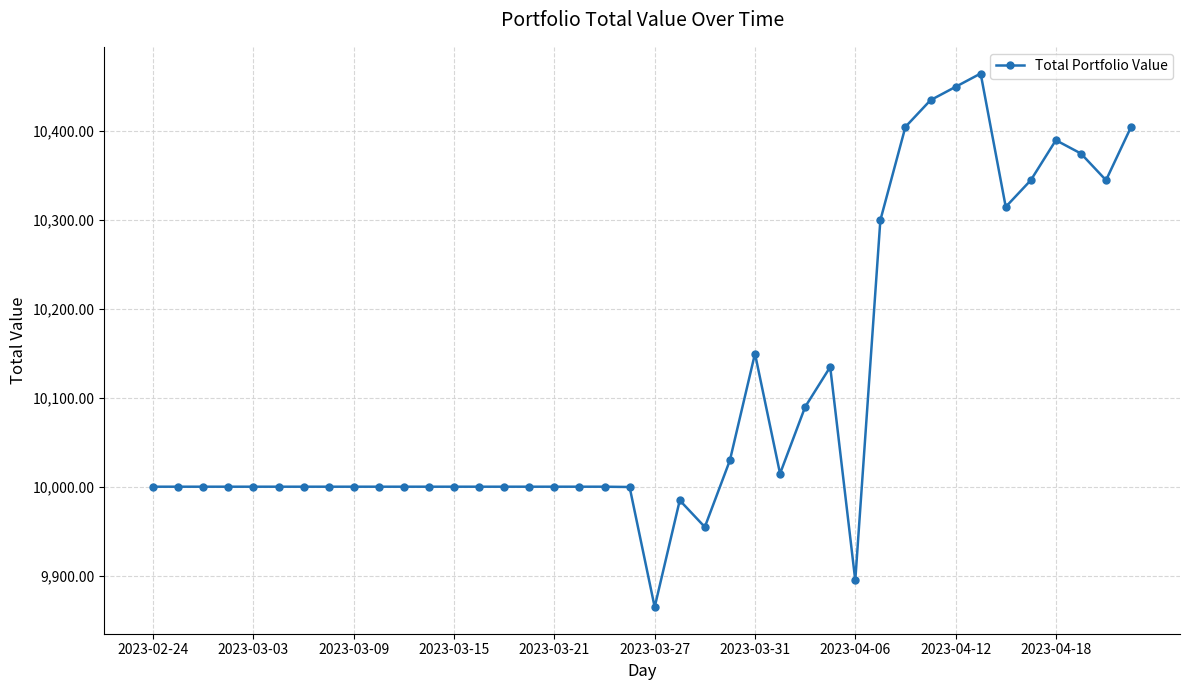

What is the value of the 40th point from the left?

10404.7